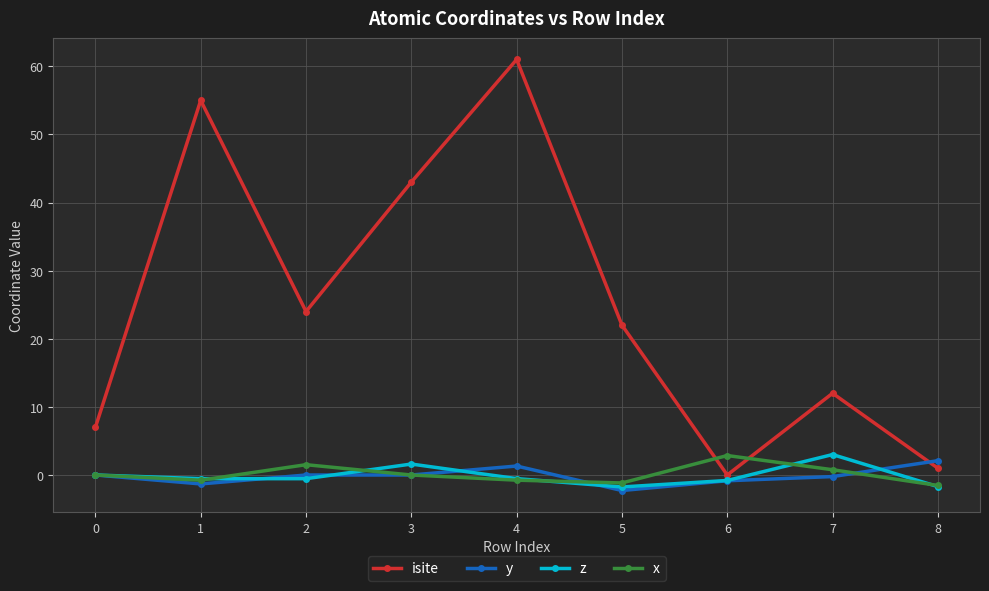

What is the greatest value displayed?

61.0